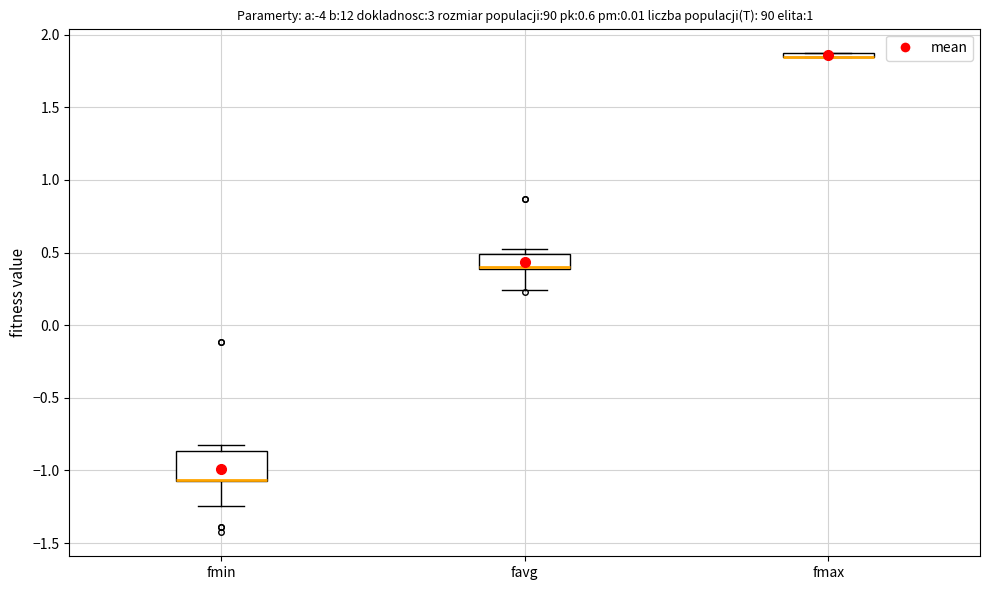

Which box is the tallest, from its lower edge to its upper edge?

fmin